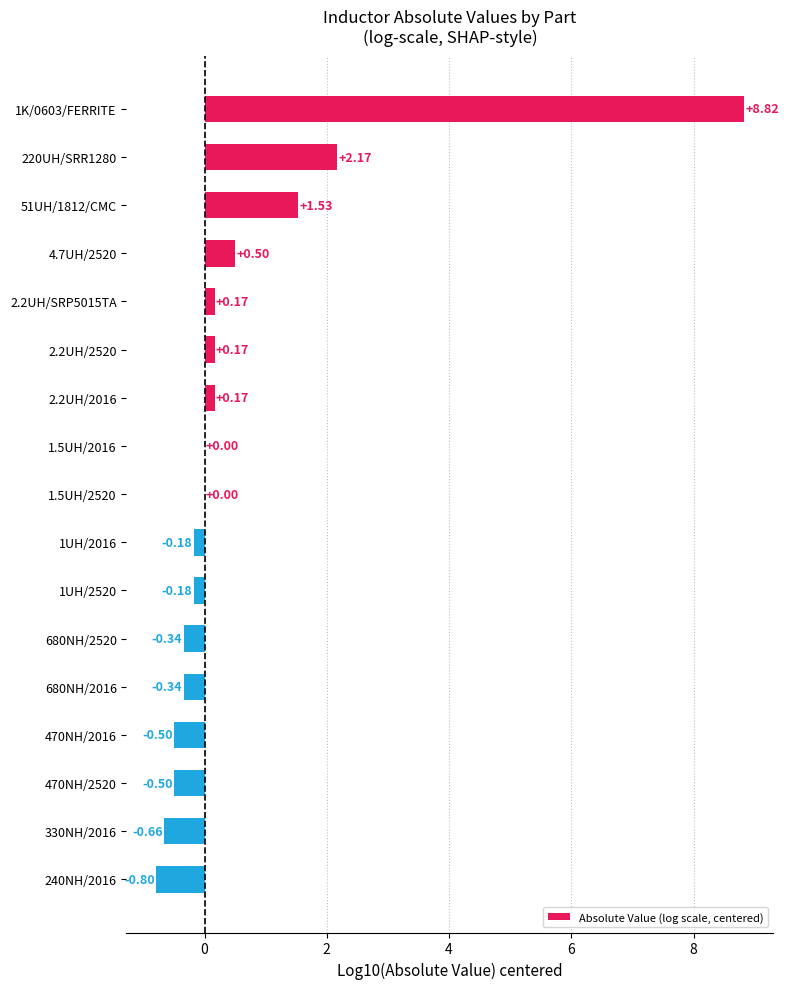

Between 680NH/2016 and 4.7UH/2520, which is larger?

4.7UH/2520